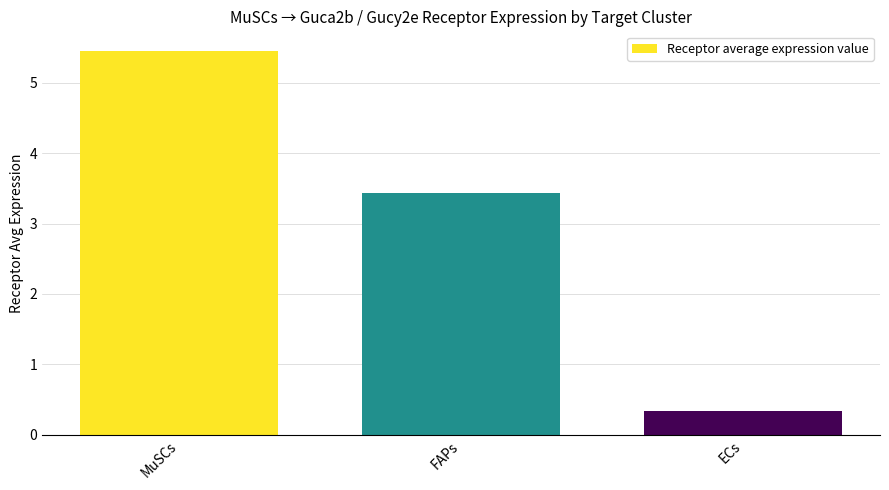

Which label corresponds to the smallest value in the chart?

ECs